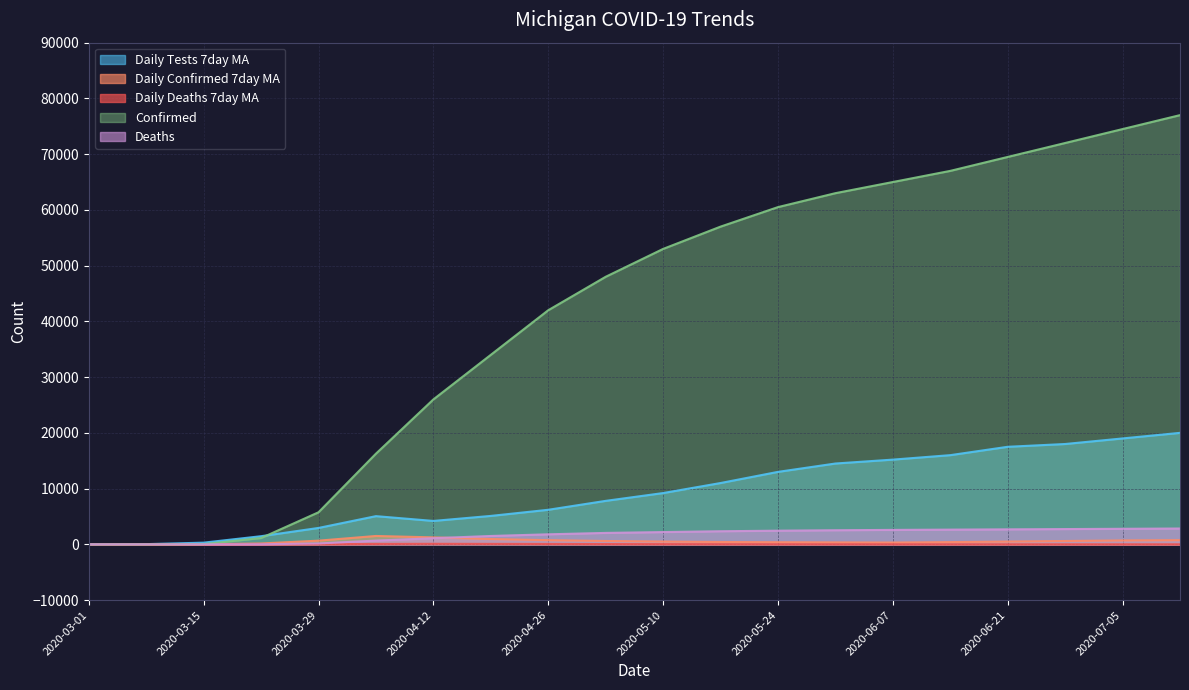

What is the label of the 8th point from the right?

2020-05-24